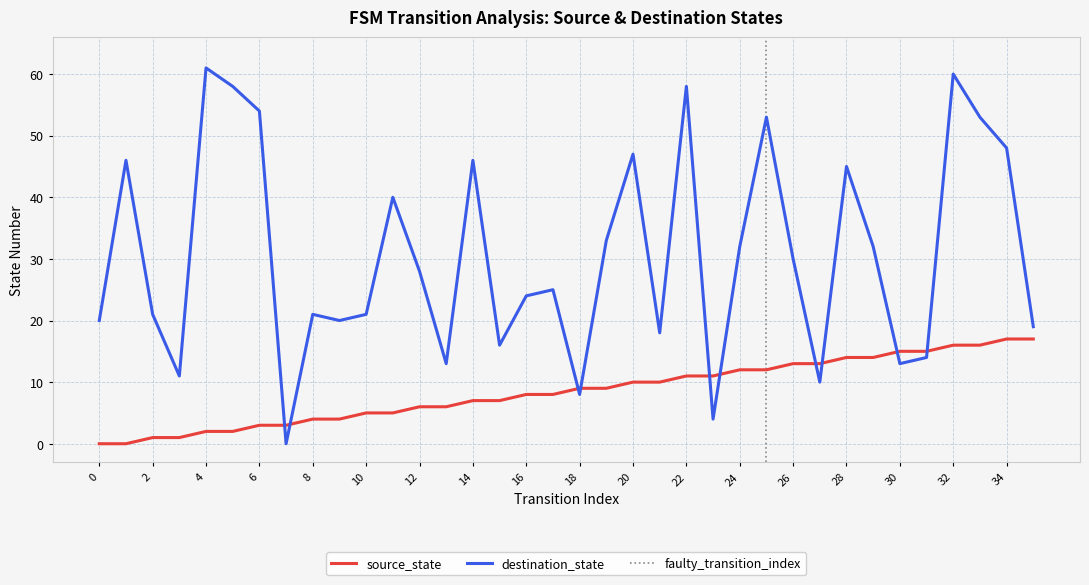

Count the number of data series in this chart.

2